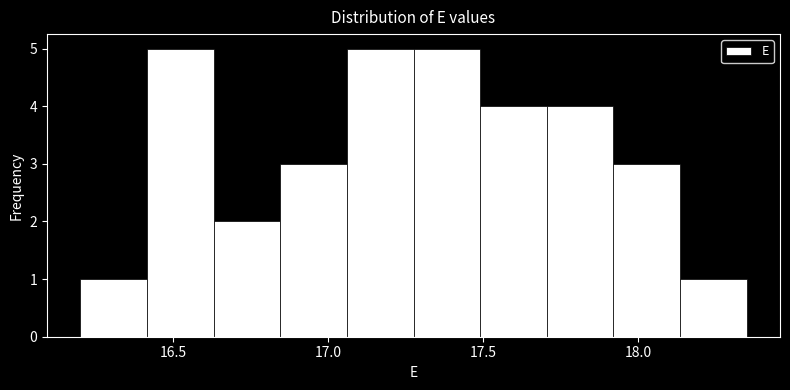

What is the height of the bar covering 17.275 to 17.490 on the x-axis? Neither the bar edges nor the heights are printed on the chart, so give them approximately, as read against the axes.

5